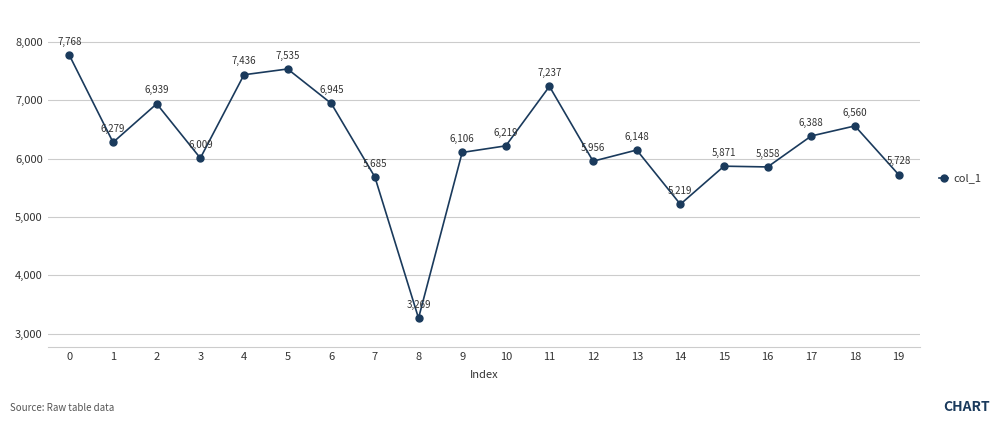

How many values are below 6219?

10